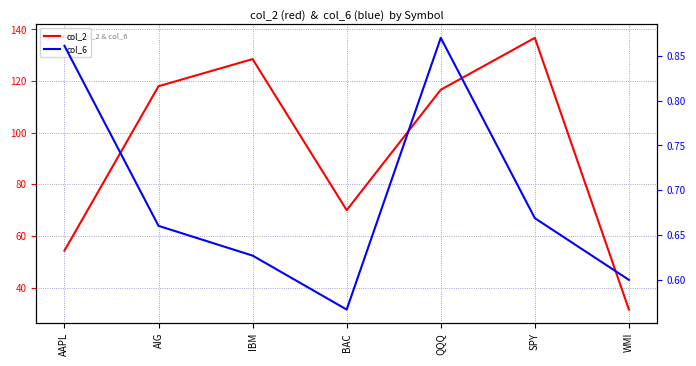

At which category does col_2 reach its first local valley?

BAC